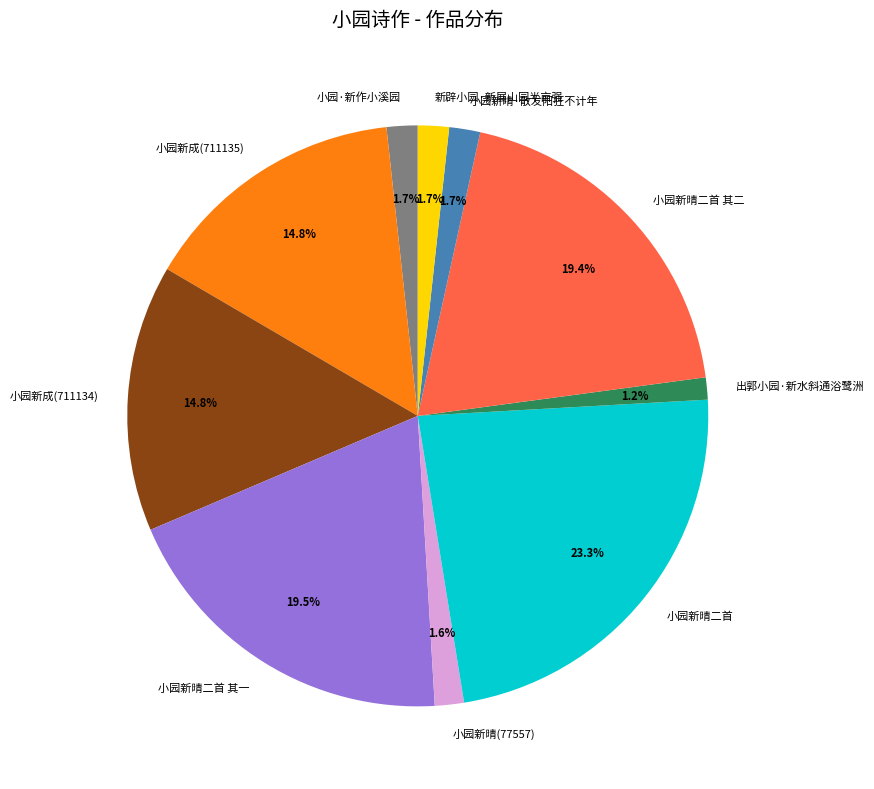

To the nearest percent, what is the difference between the largest and smallest slice percentages?

22%